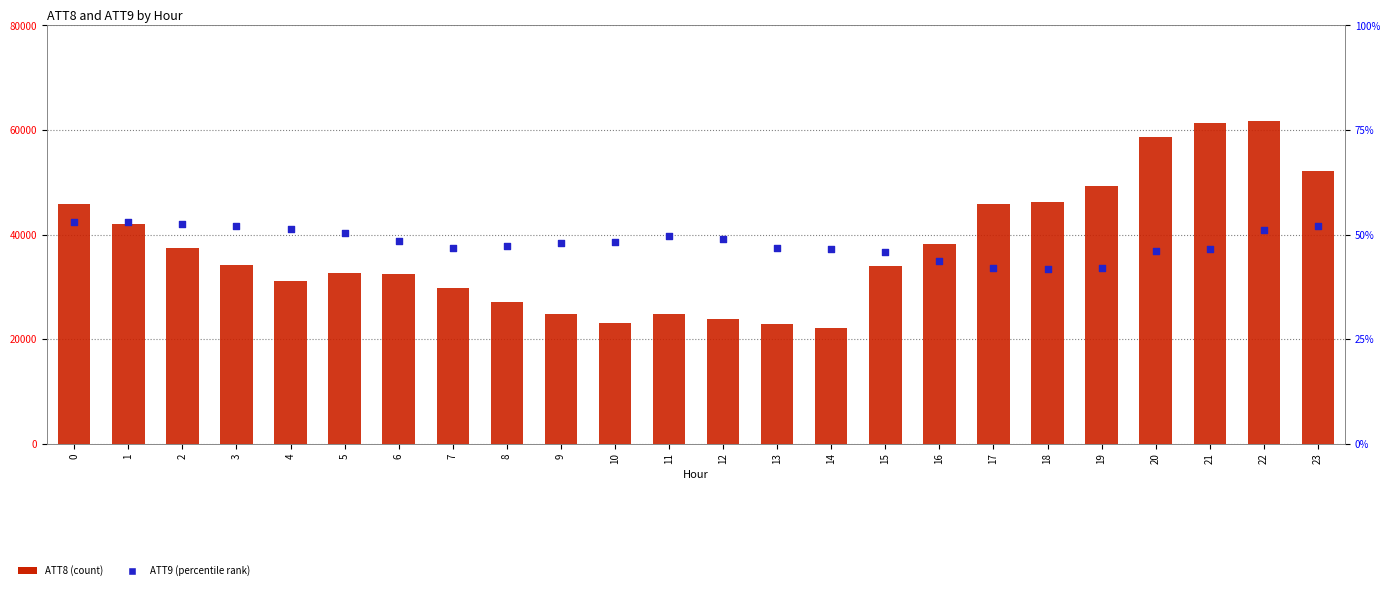

Which series has the widest spread of Y values?

ATT8 (count)